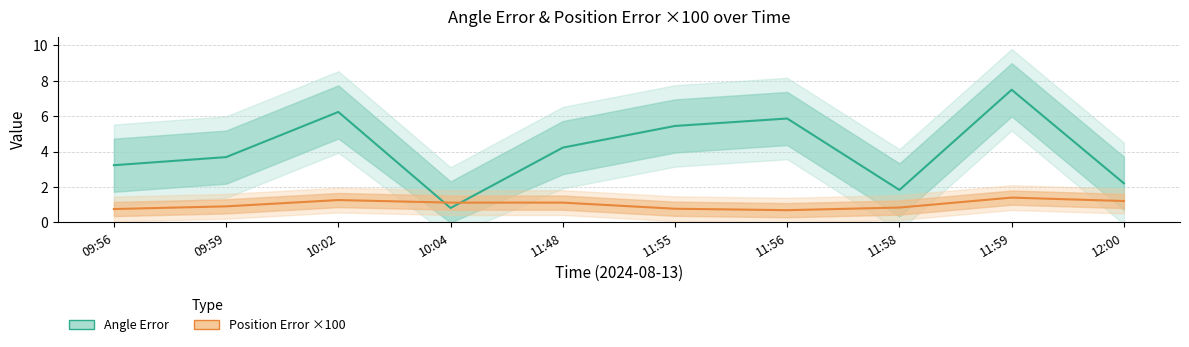

Reading left to right, list all the values displayed in this chart.

Angle Error: 09:56=3.2	09:59=3.7	10:02=6.2	10:04=0.8	11:48=4.2	11:55=5.5	11:56=5.9	11:58=1.8	11:59=7.5	12:00=2.2
Position Error ×100: 09:56=0.8	09:59=0.9	10:02=1.3	10:04=1.1	11:48=1.1	11:55=0.8	11:56=0.7	11:58=0.8	11:59=1.4	12:00=1.2